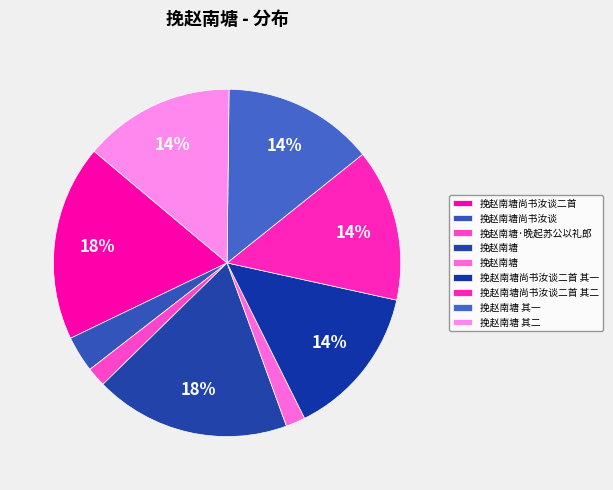

How many segments does this pie chart have?

9